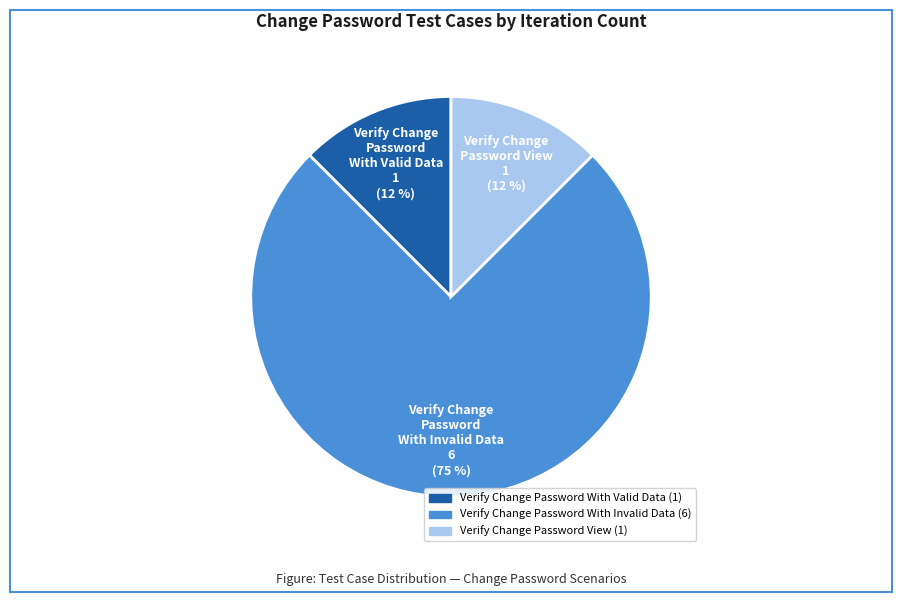

How many segments does this pie chart have?

3